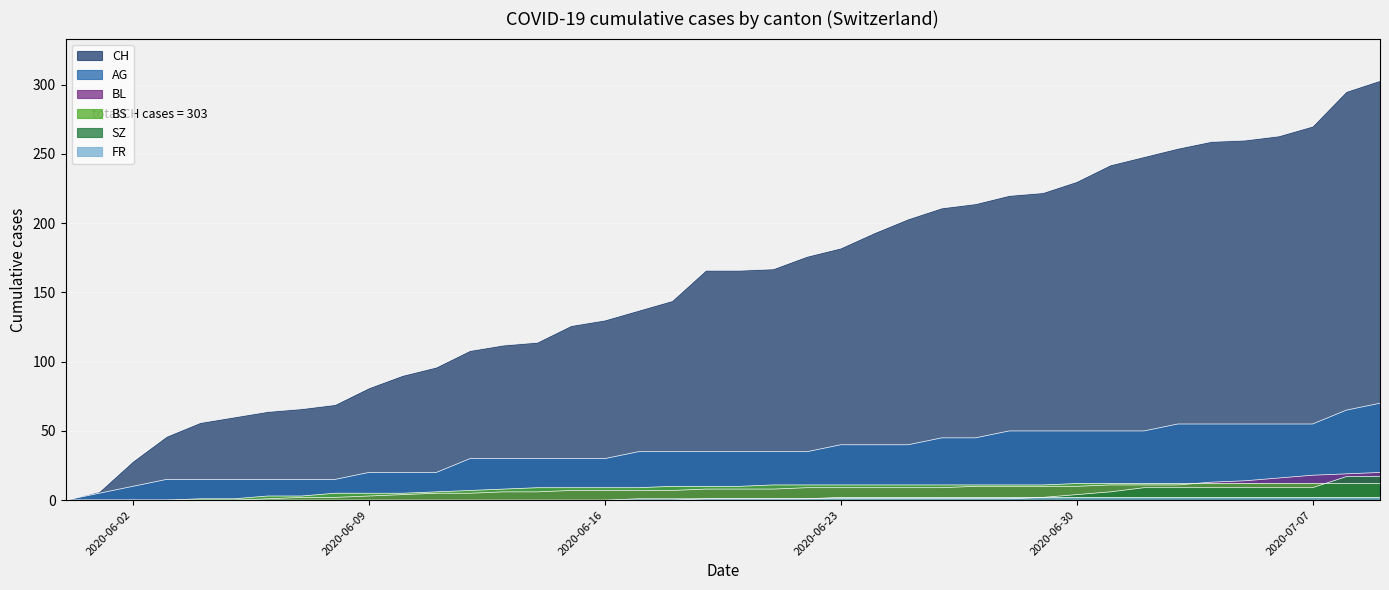

Reading left to right, transcribe all the data shown in this chart.

CH: 0	6	28	46	56	60	64	66	69	81	90	96	108	112	114	126	130	137	144	166	166	167	176	182	193	203	211	214	220	222	230	242	248	254	259	260	263	270	295	303
AG: 0	5	10	15	15	15	15	15	15	20	20	20	30	30	30	30	30	35	35	35	35	35	35	40	40	40	45	45	50	50	50	50	50	55	55	55	55	55	65	70
BL: 0	0	0	0	0	0	1	2	2	3	4	5	5	6	6	7	7	7	7	8	8	8	9	9	9	9	9	10	10	10	10	11	11	11	13	14	16	18	19	20
BS: 0	0	0	0	1	1	3	3	5	5	5	6	7	8	9	9	9	9	10	10	10	11	11	11	11	11	11	11	11	11	12	12	12	12	12	12	12	12	12	12
SZ: 0	0	0	0	0	0	0	0	0	0	0	0	0	0	0	0	0	0	0	1	1	1	1	1	1	1	1	1	1	2	4	6	9	9	9	9	9	9	17	17
FR: 0	0	0	0	0	0	0	0	0	0	0	0	0	0	0	0	0	1	1	1	1	1	1	2	2	2	2	2	2	2	2	2	2	2	2	2	2	2	2	2